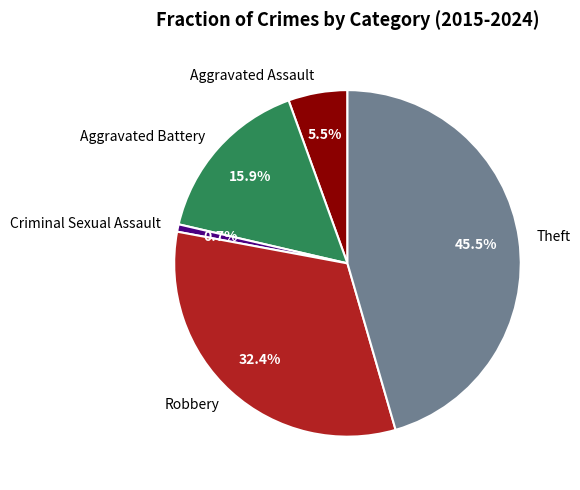

How many segments does this pie chart have?

5